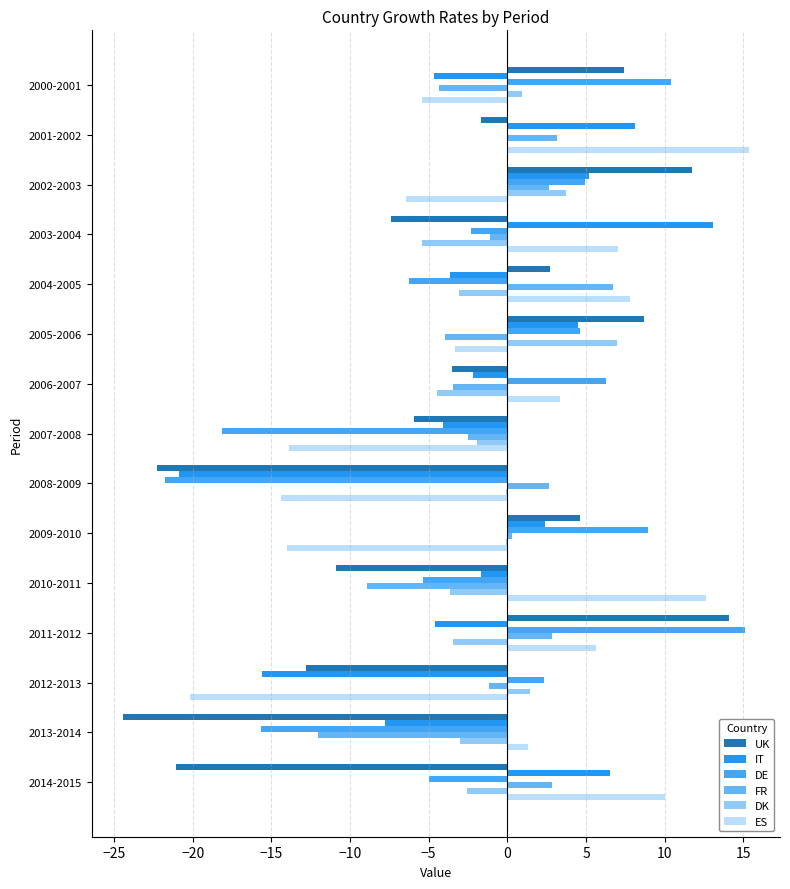

Reading left to right, what are all the values shown in this chart?

UK: 7.4	-1.7	11.7	-7.4	2.7	8.7	-3.5	-6.0	-22.3	4.6	-10.9	14.1	-12.8	-24.4	-21.1
IT: -4.6	8.1	5.2	13.1	-3.6	4.5	-2.2	-4.1	-20.8	2.4	-1.7	-4.6	-15.6	-7.8	6.5
DE: 10.4	-0.0	4.9	-2.3	-6.2	4.6	6.3	-18.2	-21.7	8.9	-5.4	15.1	2.4	-15.6	-5.0
FR: -4.4	3.1	2.6	-1.1	6.7	-3.9	-3.4	-2.5	2.7	0.3	-8.9	2.8	-1.2	-12.0	2.9
DK: 0.9	0.0	3.7	-5.4	-3.1	7.0	-4.5	-1.9	-0.1	-0.1	-3.7	-3.4	1.5	-3.0	-2.5
ES: -5.4	15.3	-6.5	7.0	7.8	-3.3	3.4	-13.9	-14.4	-14.0	12.6	5.6	-20.2	1.3	10.0